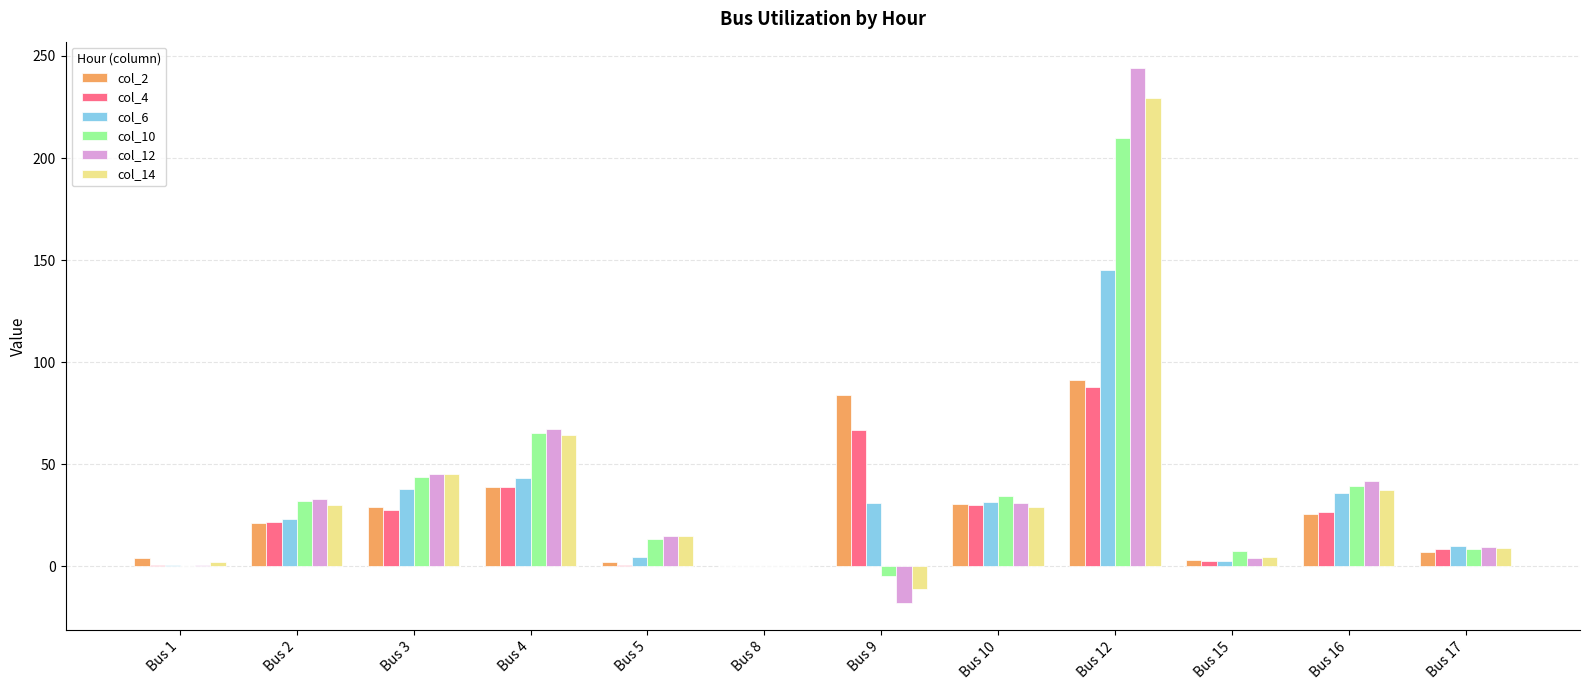

At which category does the chart reach its peak across all series?

Bus 12